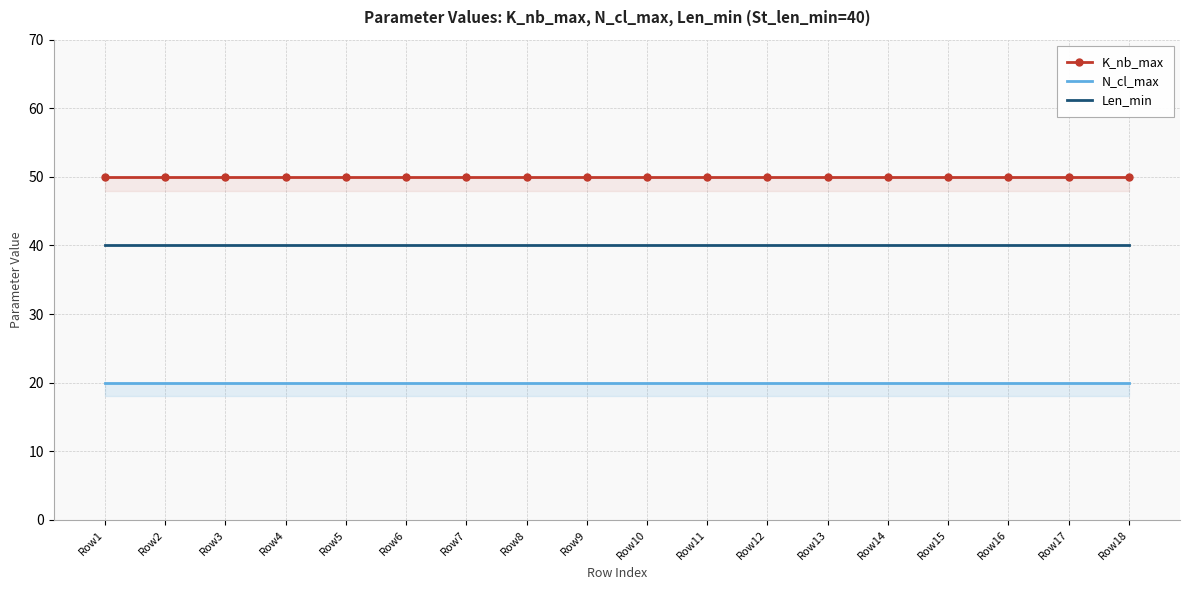

True or false: K_nb_max and N_cl_max cross at least once.

False